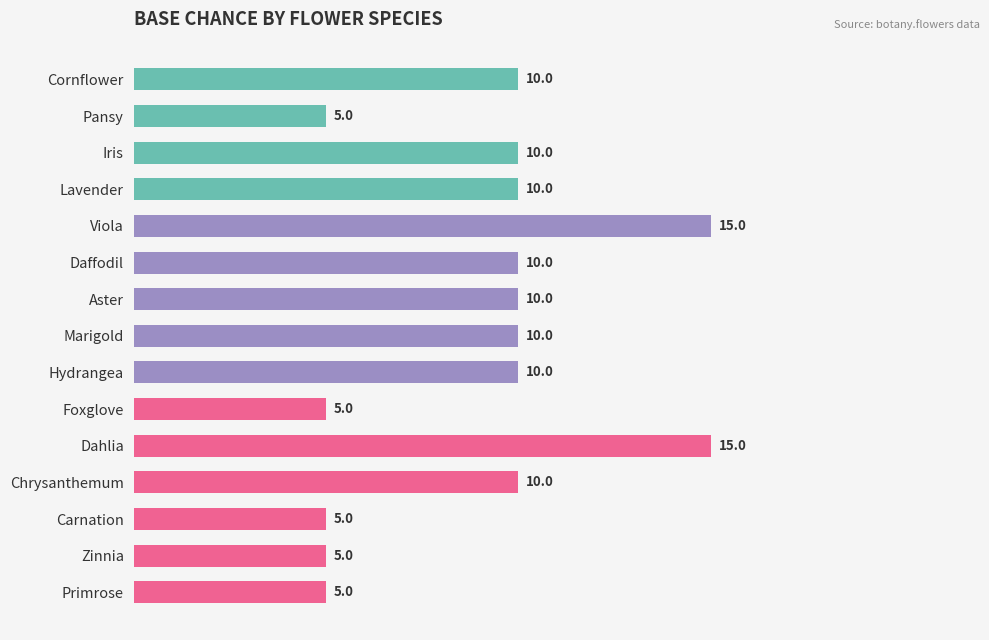

What is the greatest value displayed?

15